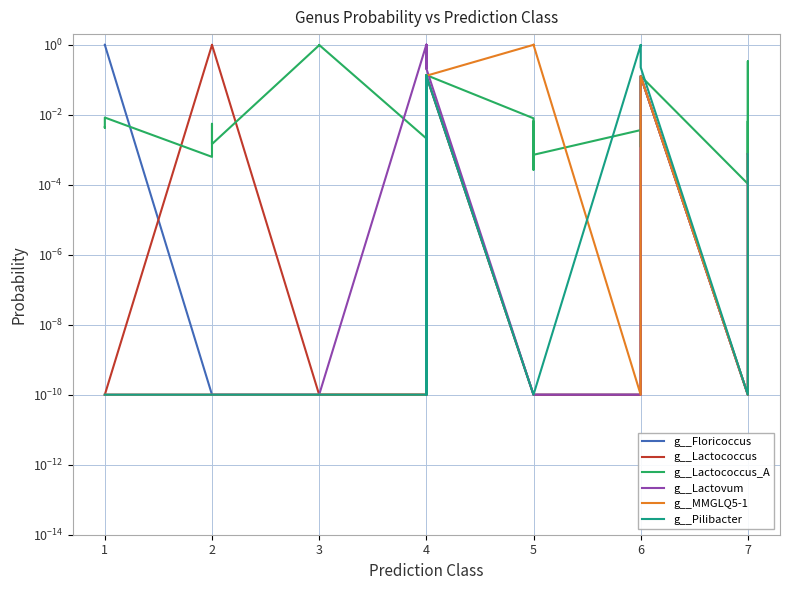

What is the sum of all g__MMGLQ5-1 values?

5.6